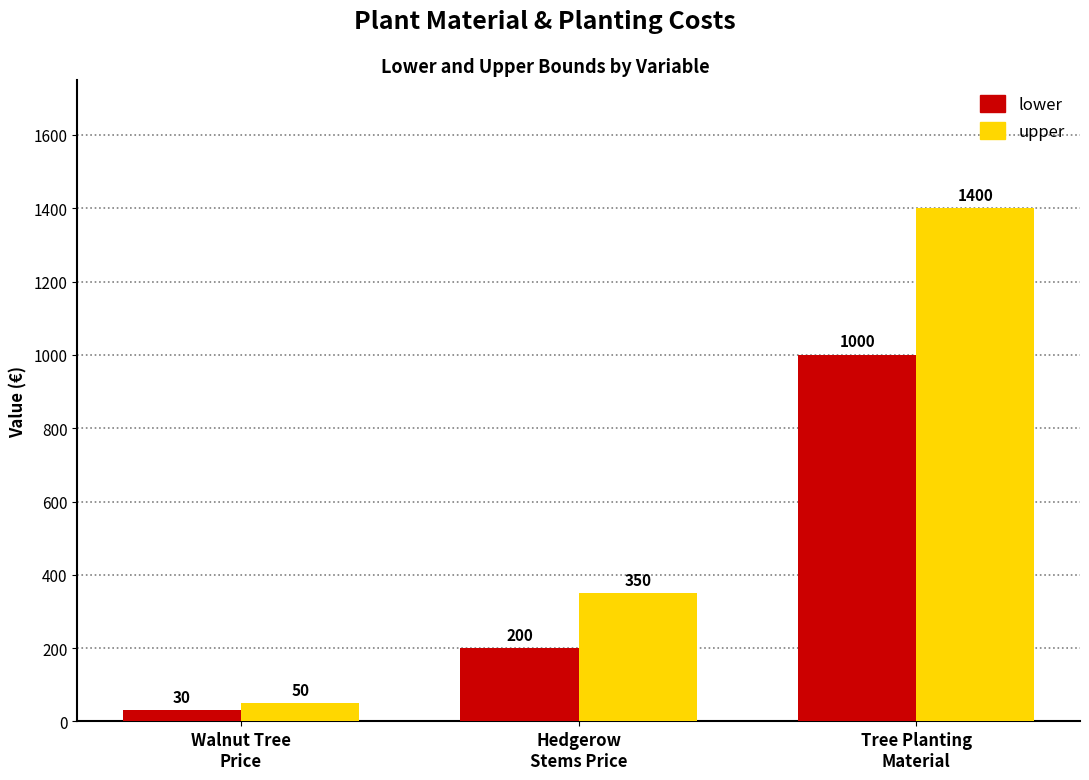

Is it true that upper equals 1400 at Tree Planting
Material?

True